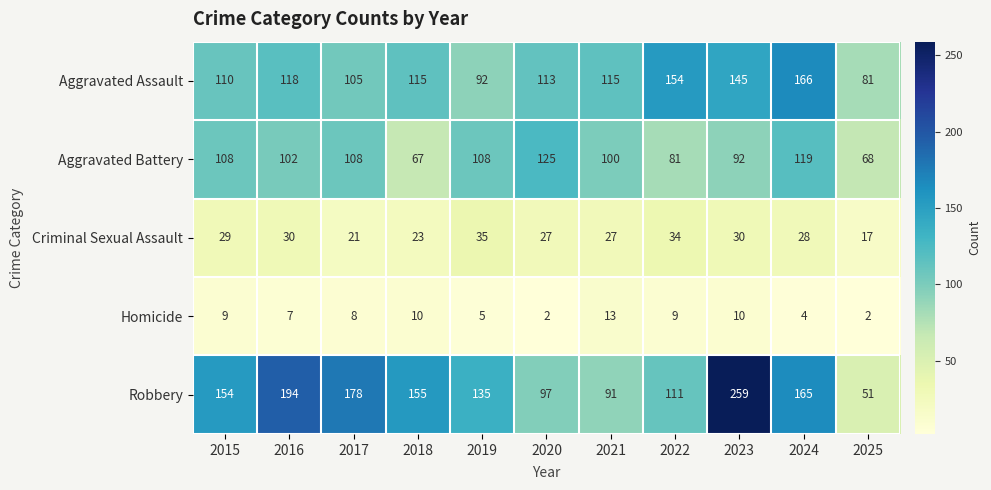

The value of Aggravated Assault at 2020 is 65. True or false?

False